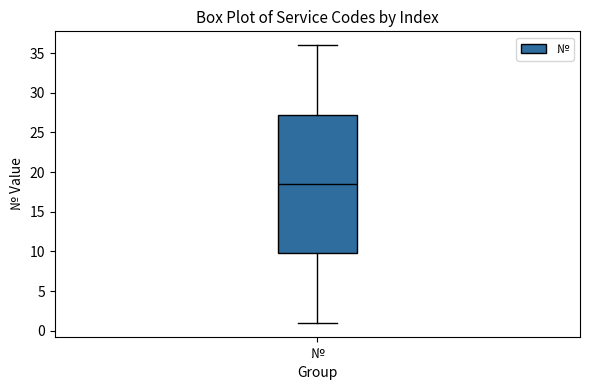

Transcribe this box plot: give where the median line is, the range the box spans, and where the two whiskers end, as read against the y-axis. The values are not printed on the chart, so give them approximately, as read against the axis.

median 18.5, box 10.0 to 27.5, whiskers 1.0 to 36.0